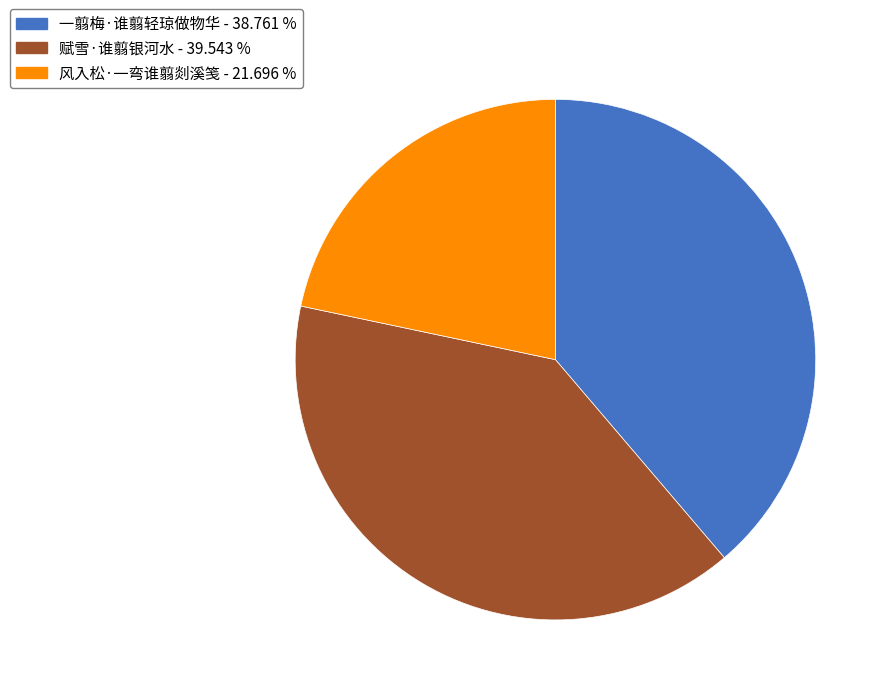

Which category has the smallest portion of the pie?

风入松·一弯谁翦剡溪笺